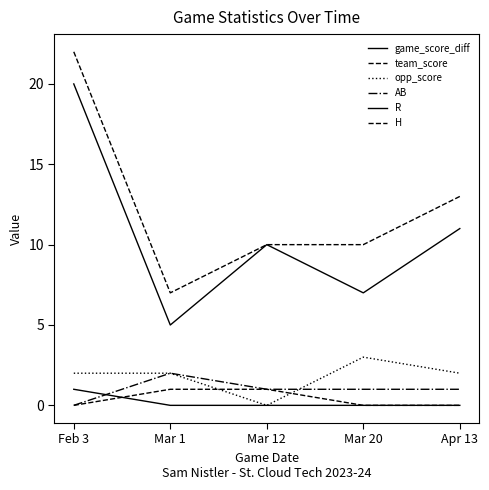

At which category is the sum across all series the highest?

Feb 3